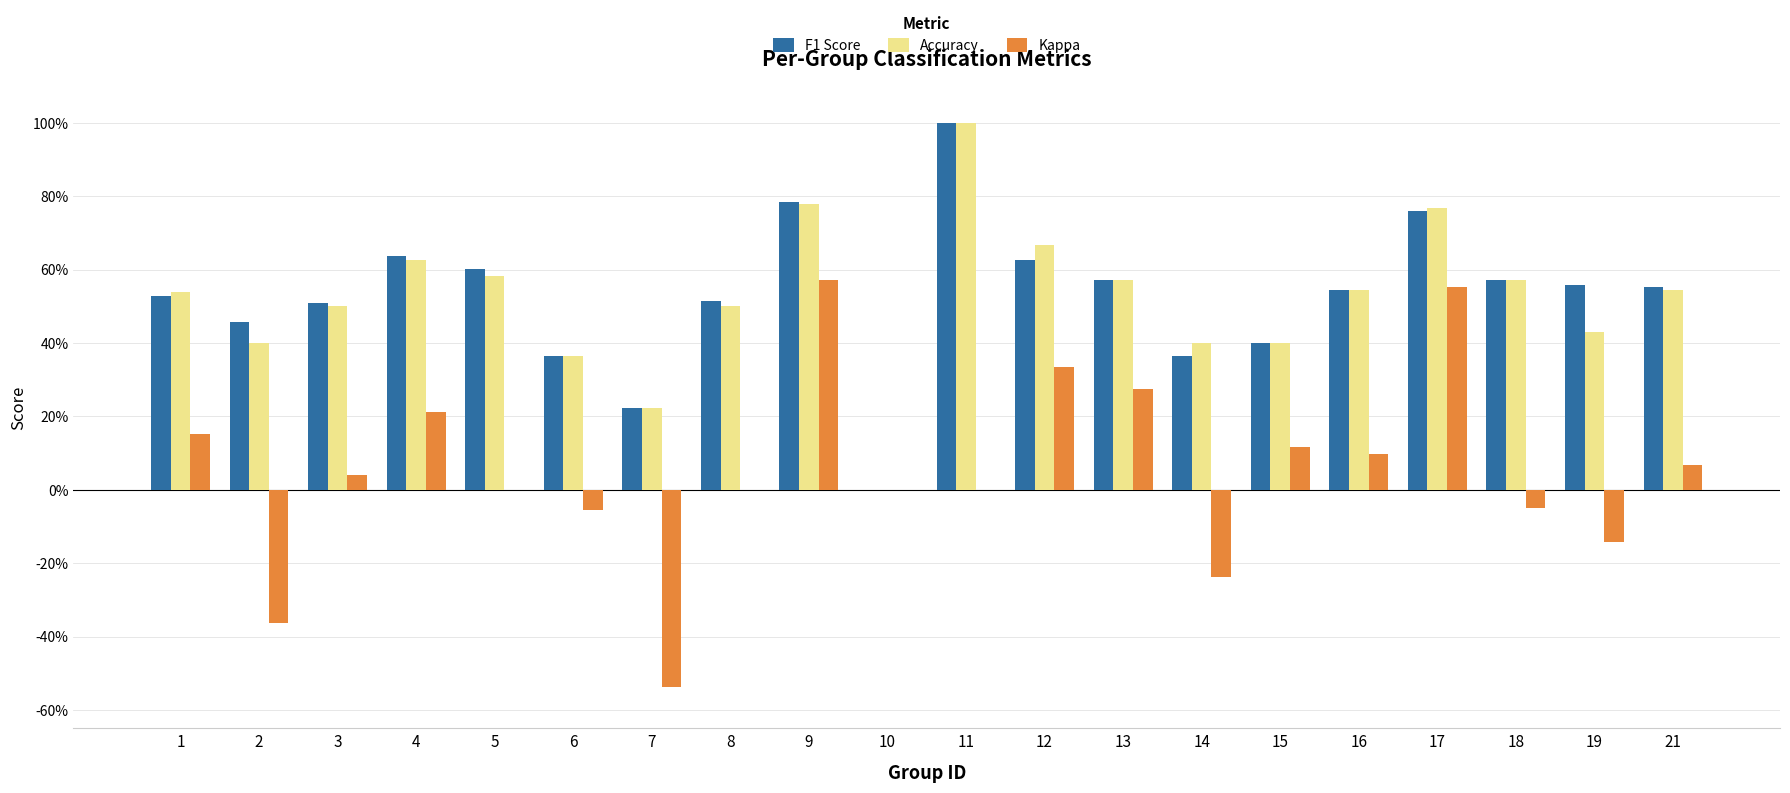

What are all the series names shown in the legend?

F1 Score, Accuracy, Kappa